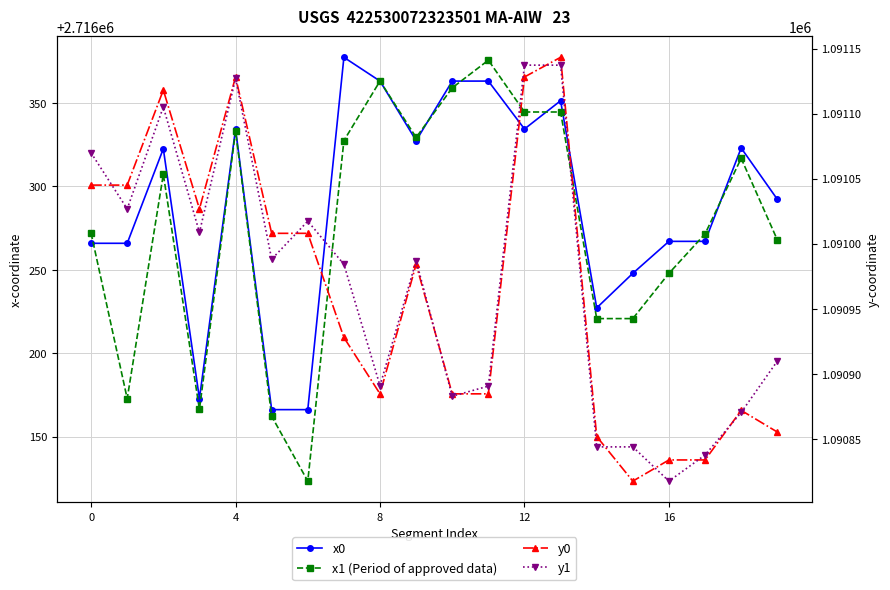

What are all the series names shown in the legend?

x0, x1 (Period of approved data), y0, y1